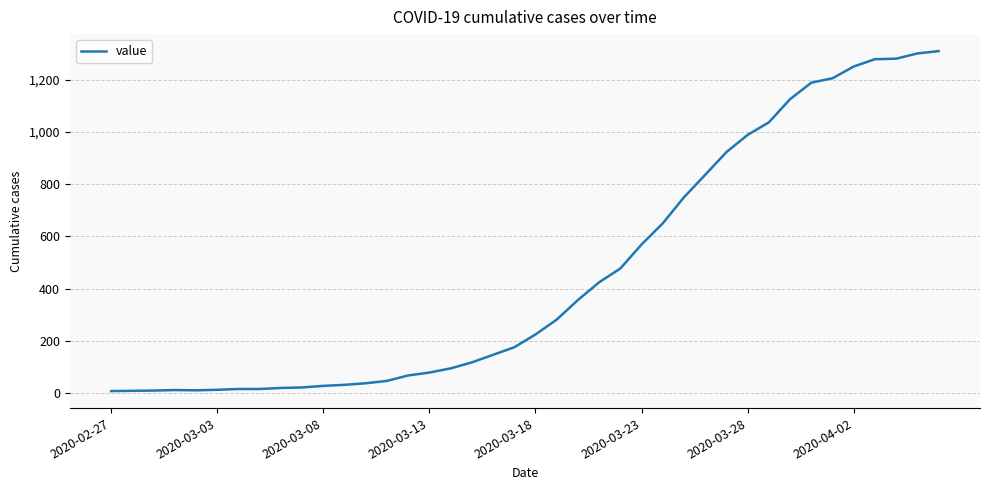

What is the greatest value displayed?

1310